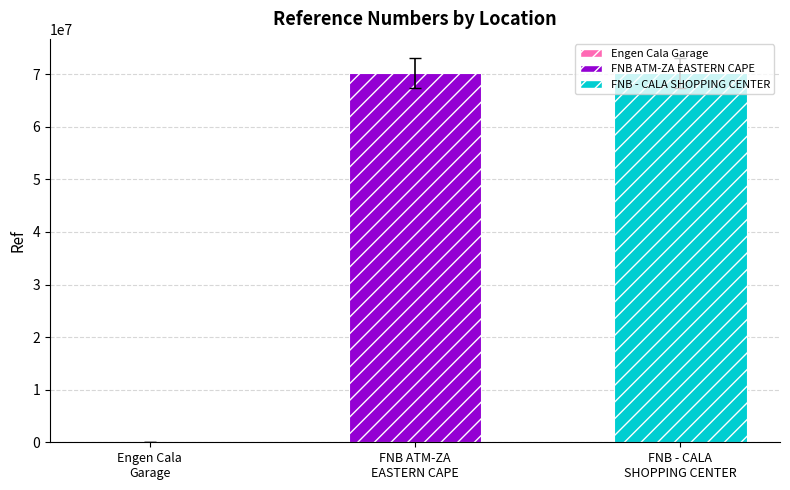

What is the difference between the values at FNB - CALA
SHOPPING CENTER and FNB ATM-ZA
EASTERN CAPE?

29889